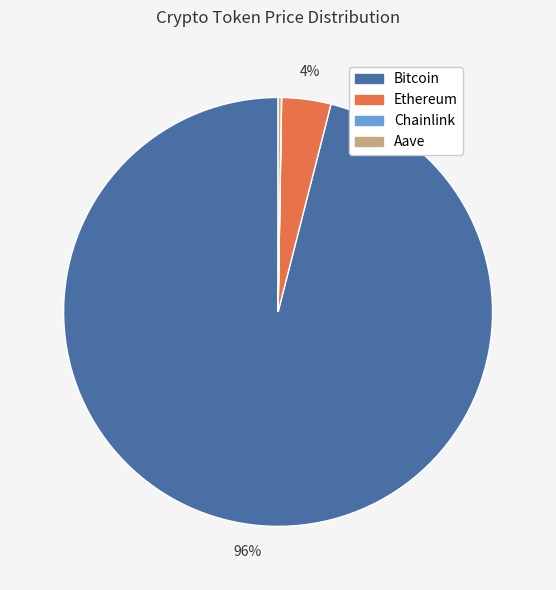

True or false: Bitcoin accounts for 96% of the total.

True